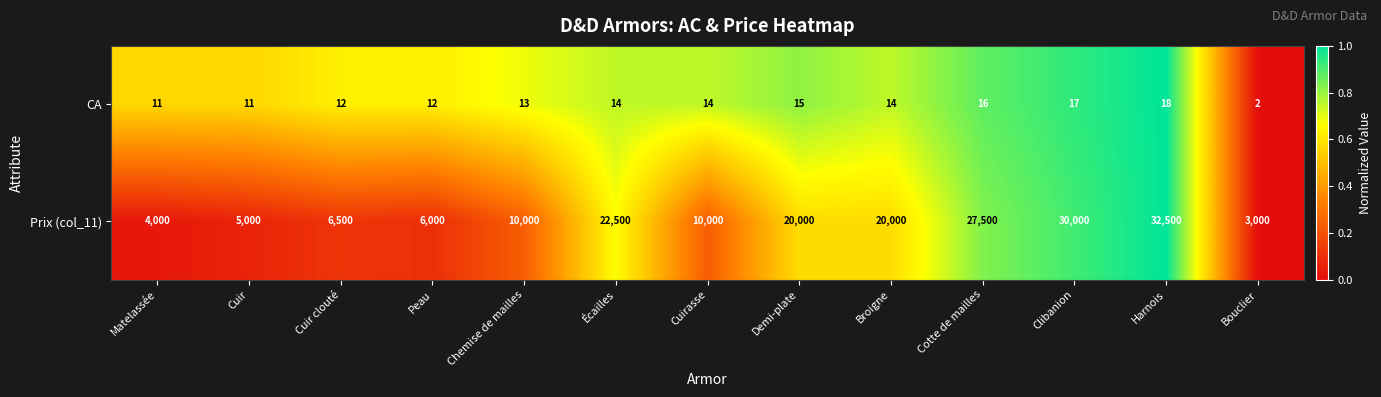

The value of Prix (col_11) at Clibanion is 30000. True or false?

True